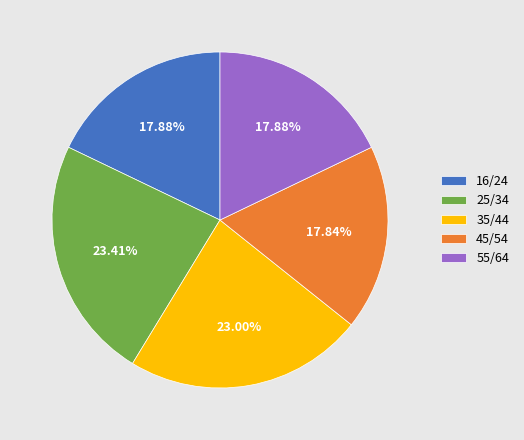

Is there any slice that represents more than half of the pie?

No